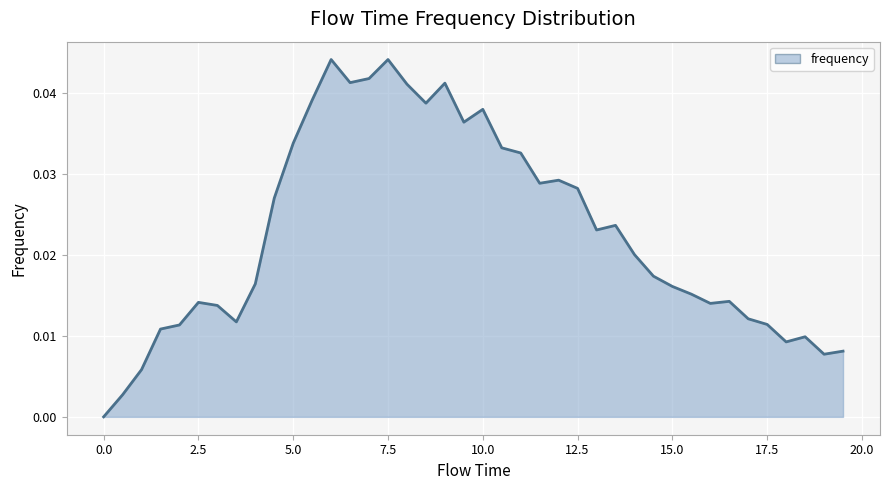

How many interior local valleys (lower than both neighbors) does the data have?

9